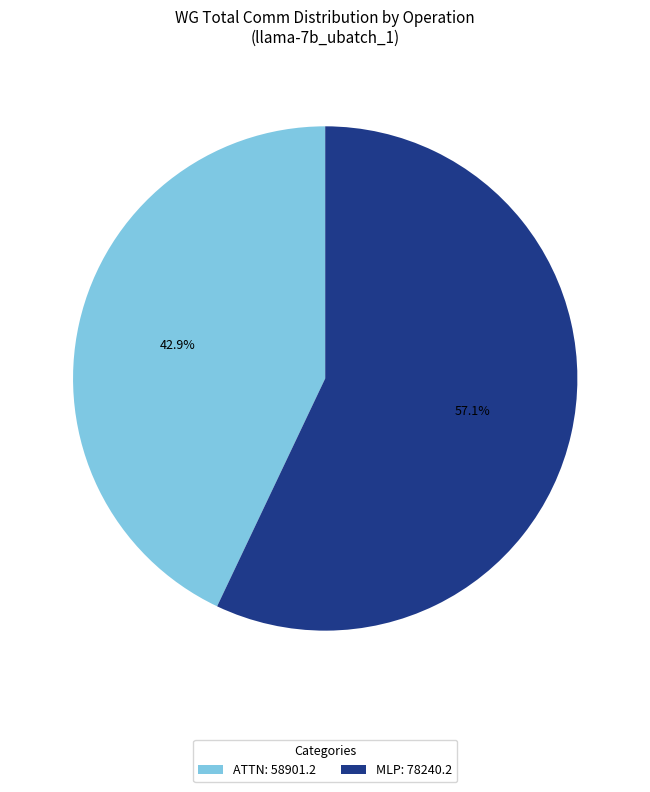

What portion of the pie excludes MLP: 78240.2?

42.9%